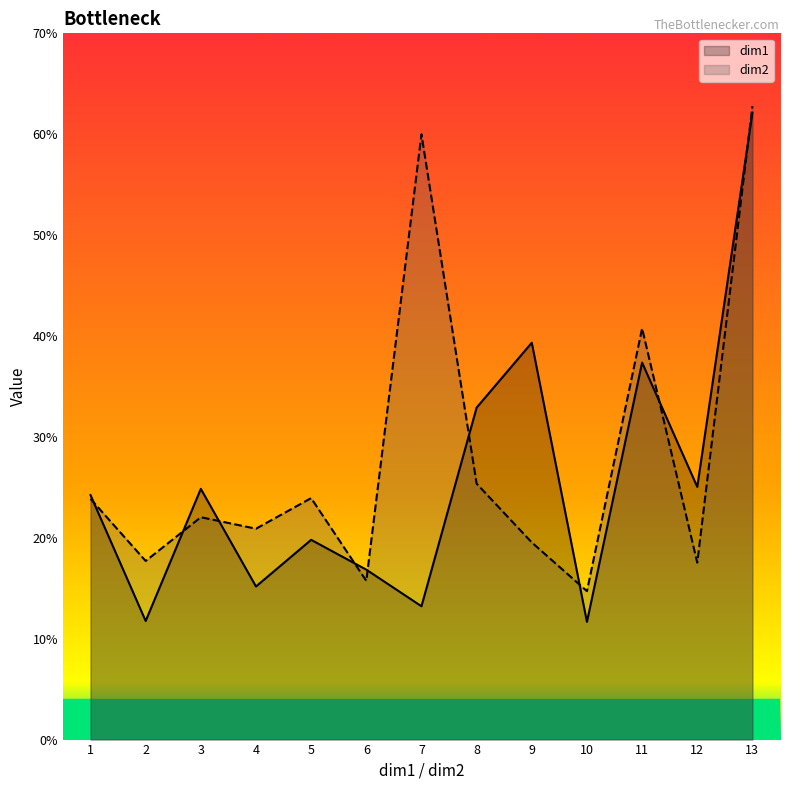

Does the chart have visible grid lines?

No